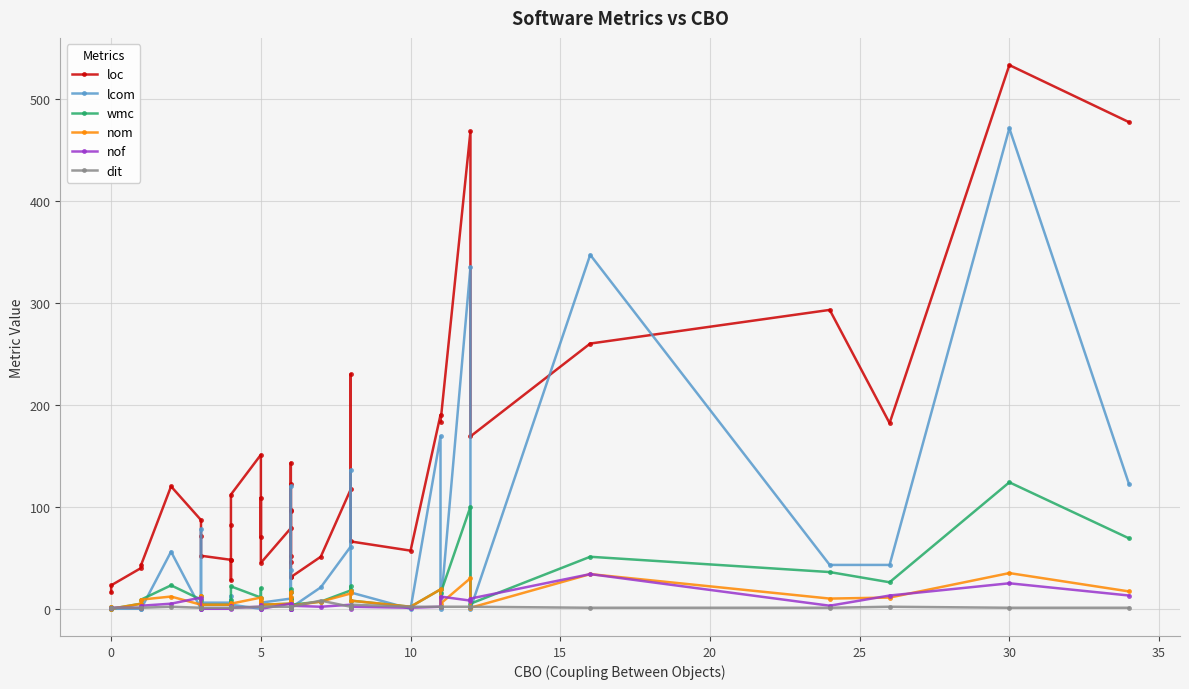

Rank the series by their maximum value, from lowest to highest.

dit, nof, nom, wmc, lcom, loc